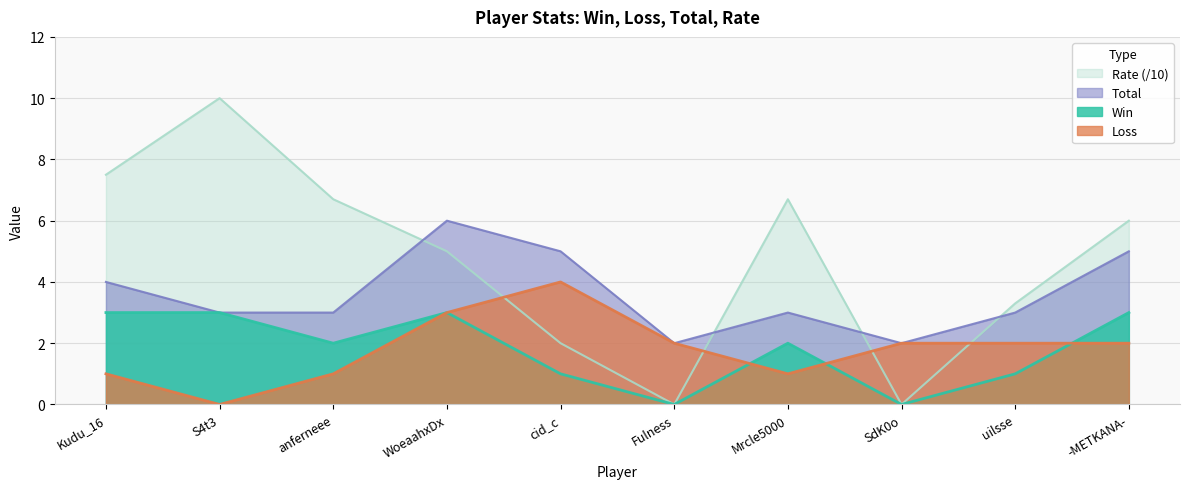

How many interior local valleys does the Loss series have?

2